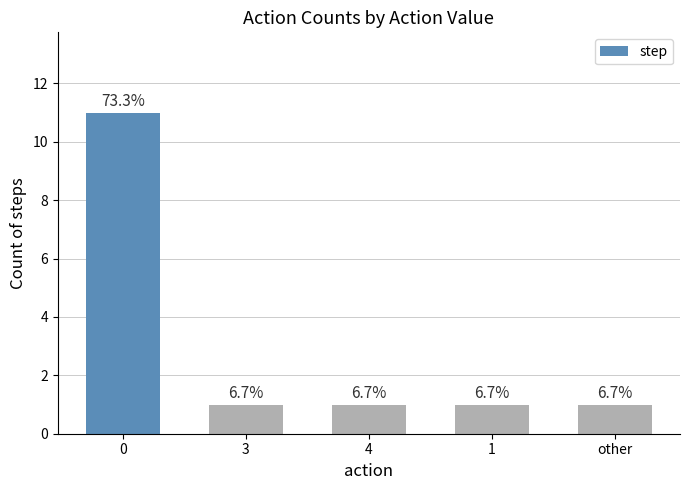

How many bars are there in total?

5